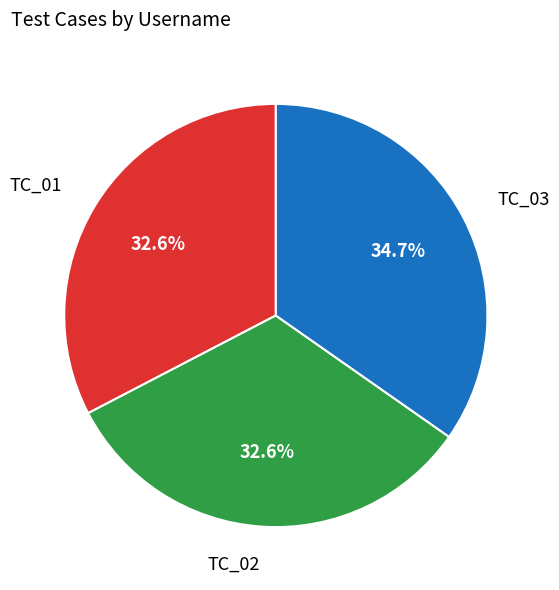

How many segments does this pie chart have?

3